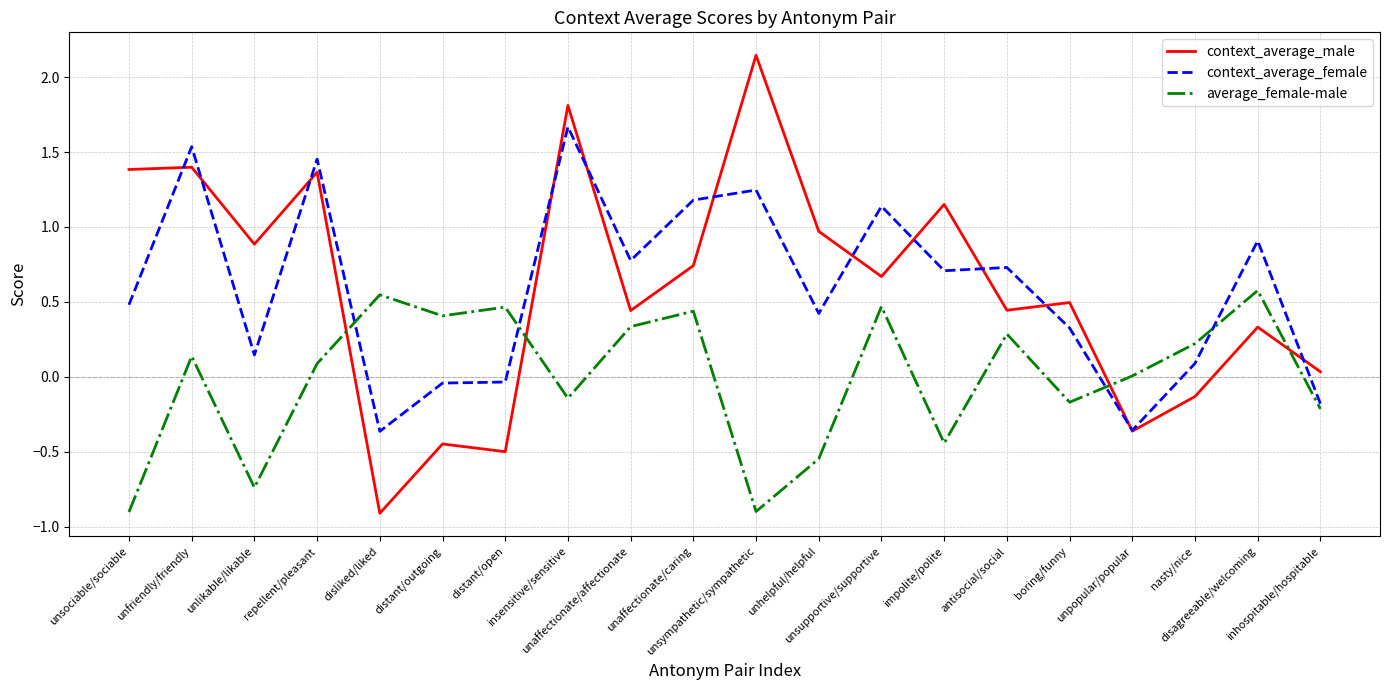

List the series in order of their peak value, lowest first.

average_female-male, context_average_female, context_average_male